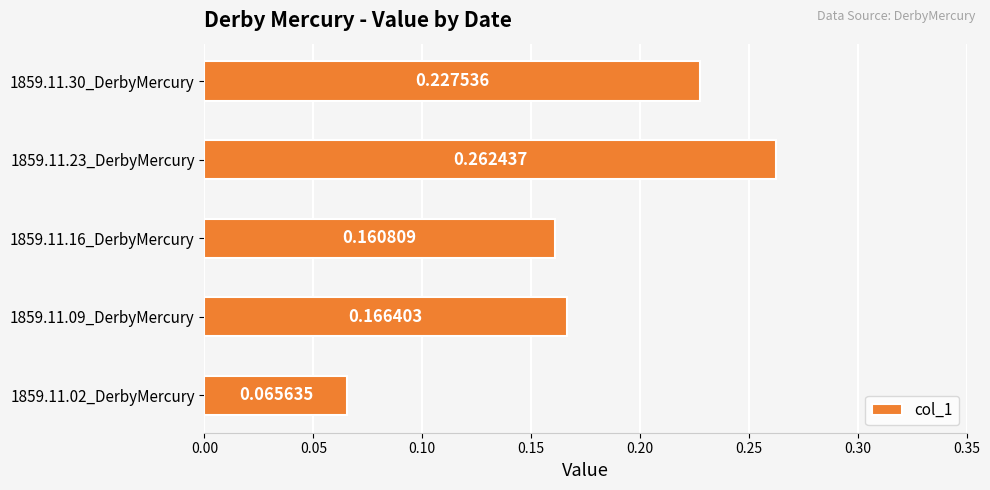

Rank the categories by value from lowest to highest.

1859.11.02_DerbyMercury, 1859.11.16_DerbyMercury, 1859.11.09_DerbyMercury, 1859.11.30_DerbyMercury, 1859.11.23_DerbyMercury